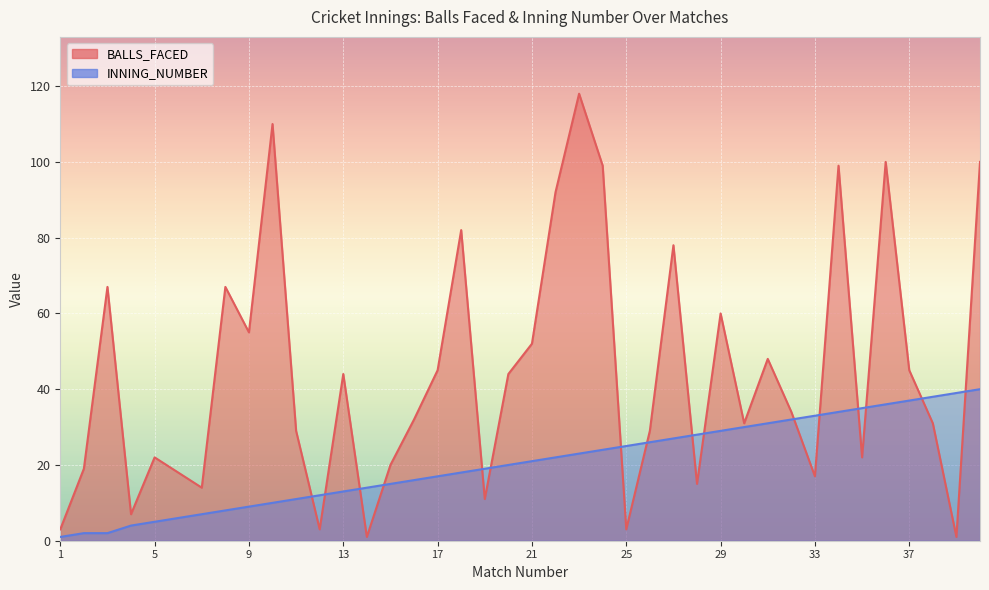

After their last crossing, which series has the higher values: BALLS_FACED or INNING_NUMBER?

BALLS_FACED